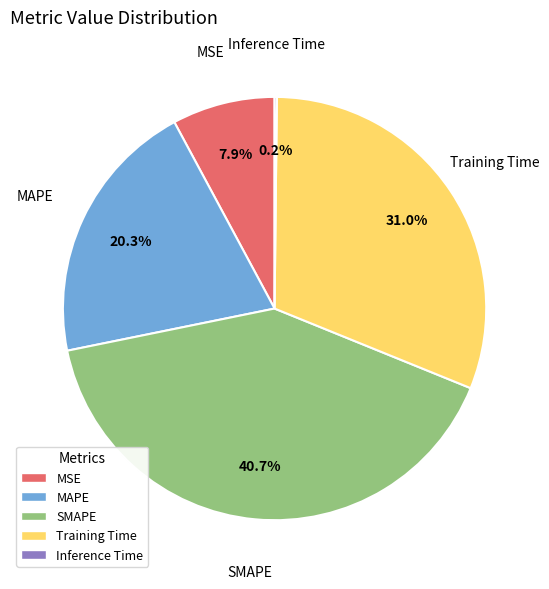

Does SMAPE account for over 50% of the chart?

No